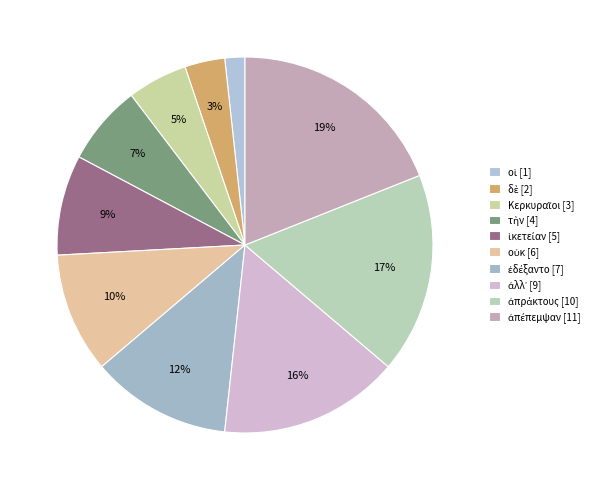

Is the sum of ἀπέπεμψαν and οἱ greater than half?

No